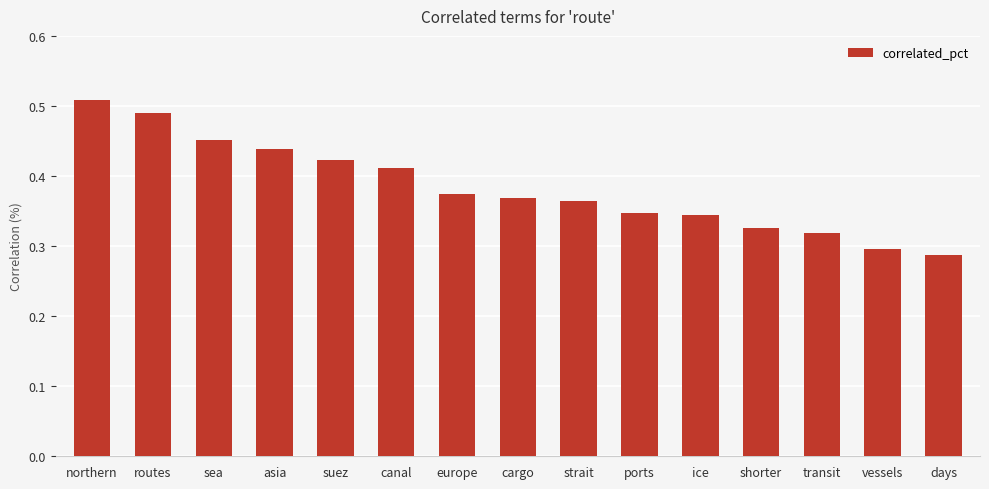

The chart shows a value of 0.2 at europe. True or false?

False